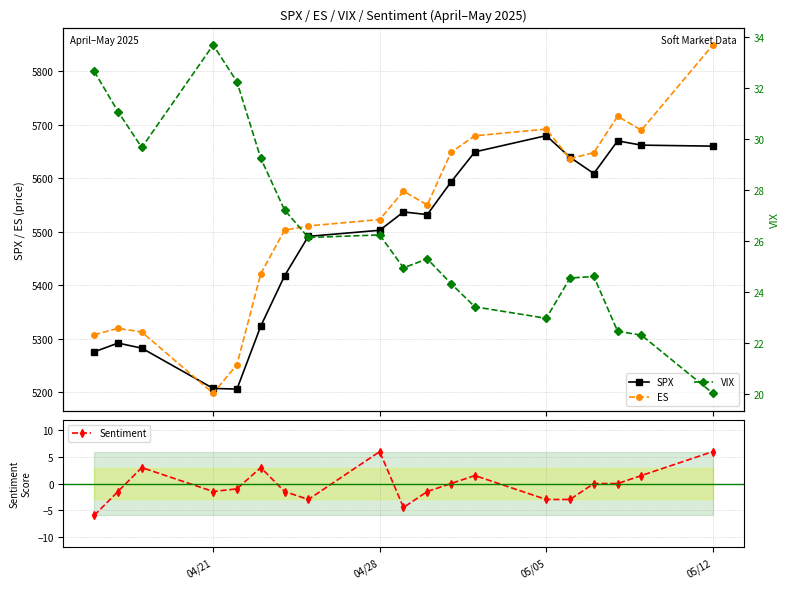

True or false: Sentiment has more than 1 interior local peaks.

True